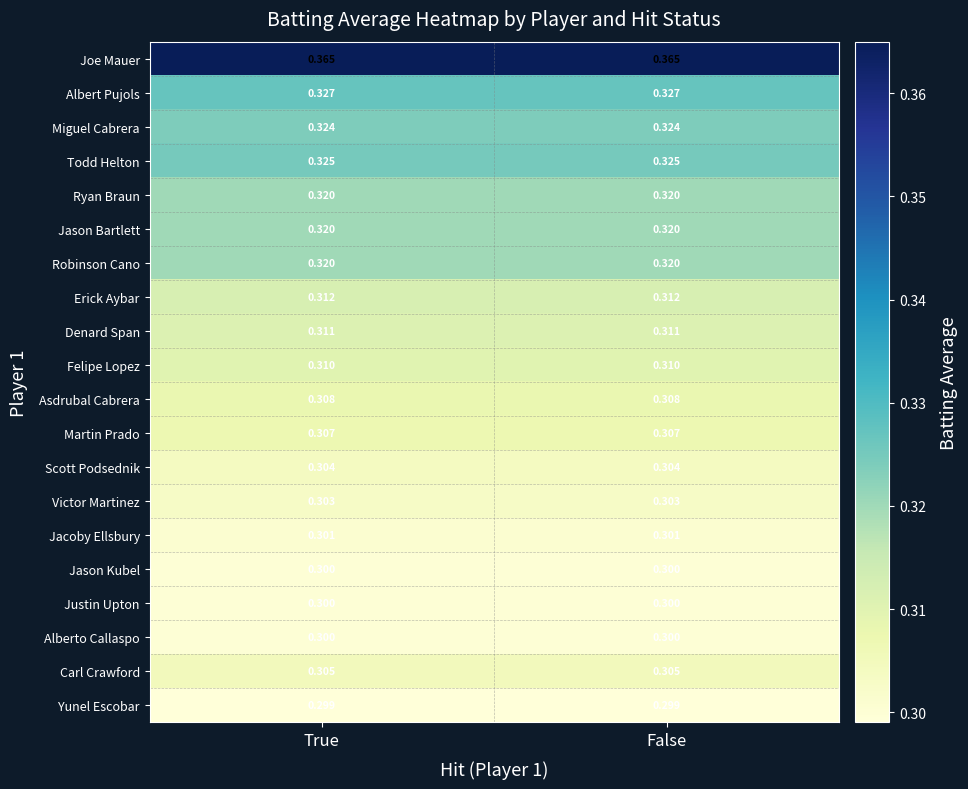

What is the spread (max minus min) of values at False?

0.1